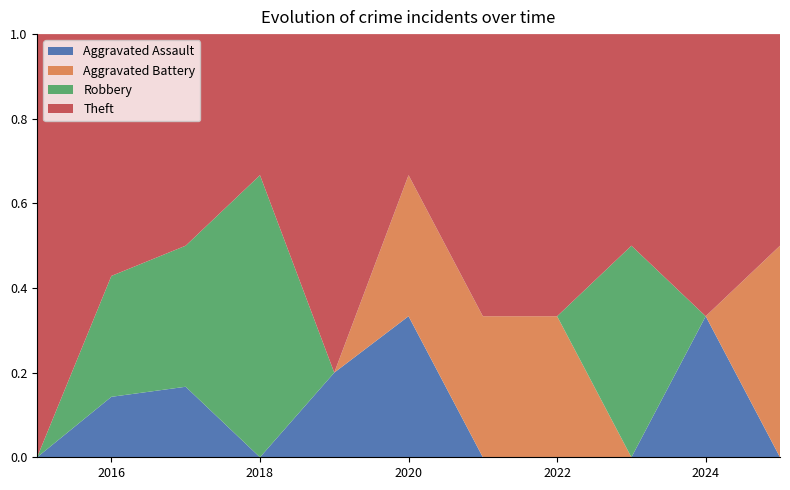

Reading right to left, list all the values displayed in this chart.

Aggravated Assault: 0	1	0	0	0	1	1	0	1	1	0
Aggravated Battery: 1	0	0	1	1	1	0	0	0	0	0
Robbery: 0	0	2	0	0	0	0	2	2	2	0
Theft: 1	2	2	2	2	1	4	1	3	4	7